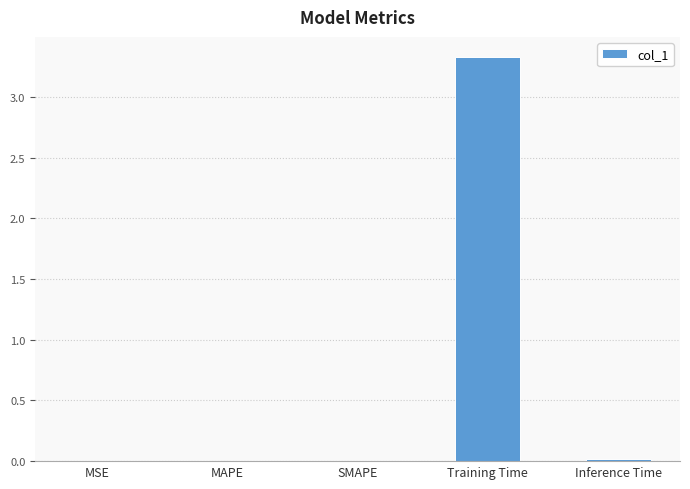

Is it true that the value at Training Time is 1.2?

False